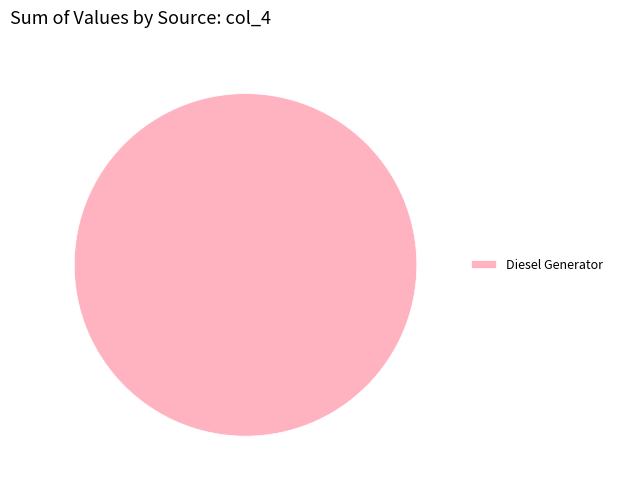

The Diesel Generator slice represents 100% of the pie. True or false?

True